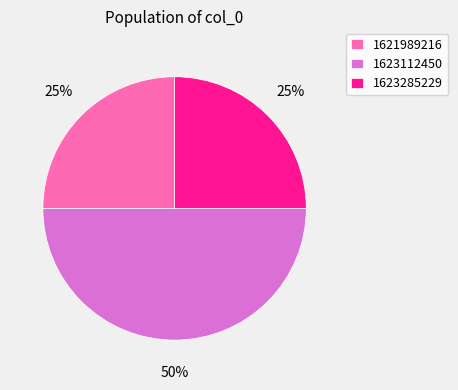

Is it true that 1621989216 is 25% of the pie?

True